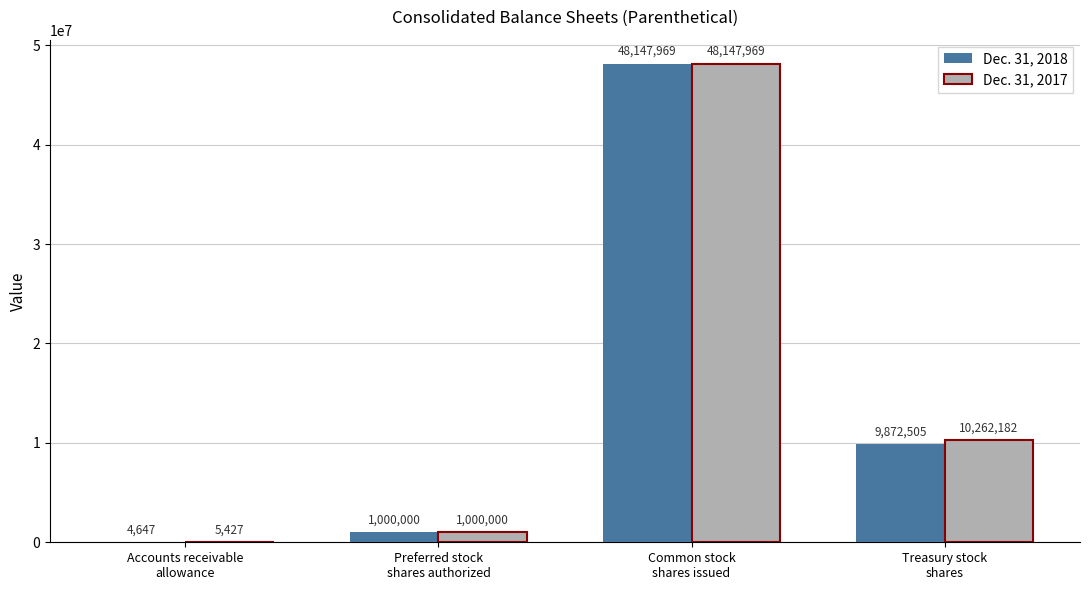

What is the difference between the Dec. 31, 2018 values at Preferred stock
shares authorized and Accounts receivable
allowance?

995353